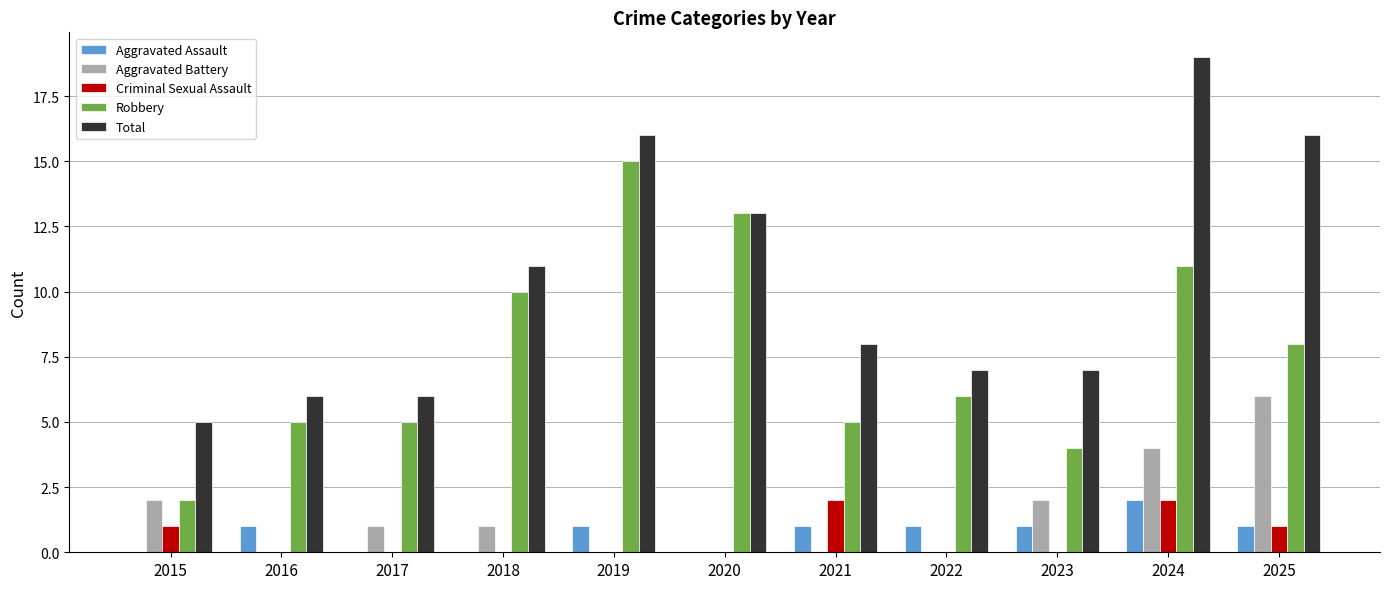

What is the maximum value shown in the chart?

19